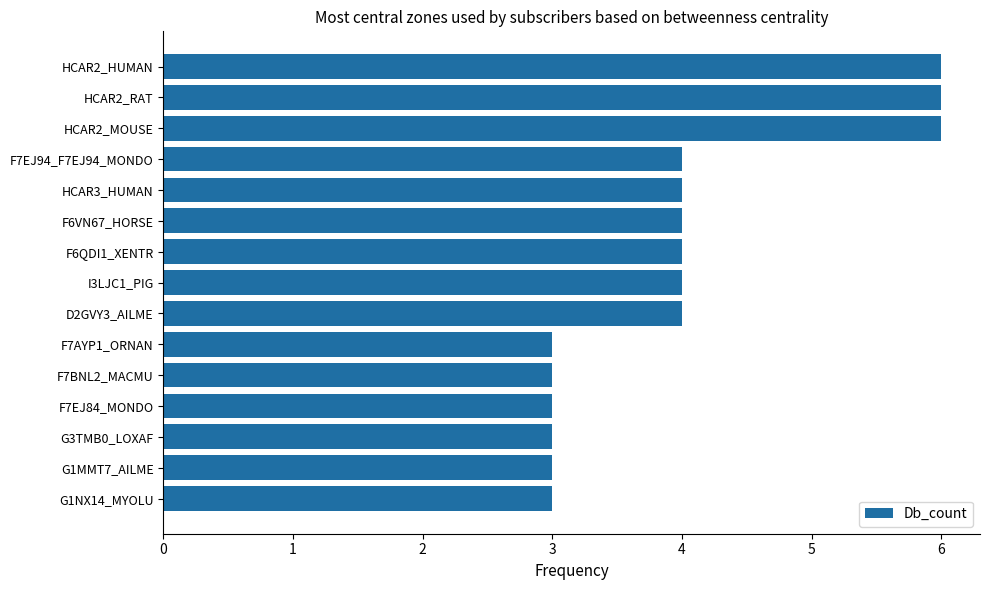

What is the maximum value shown in the chart?

6